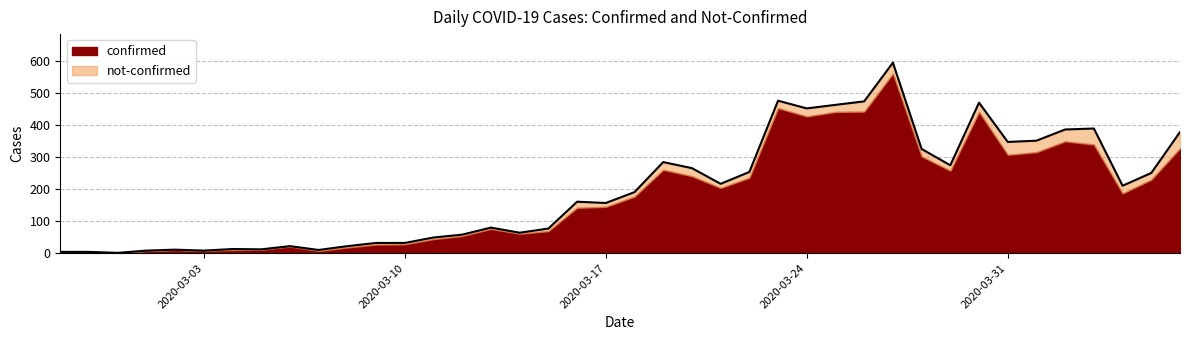

How many lines are shown in the chart?

2